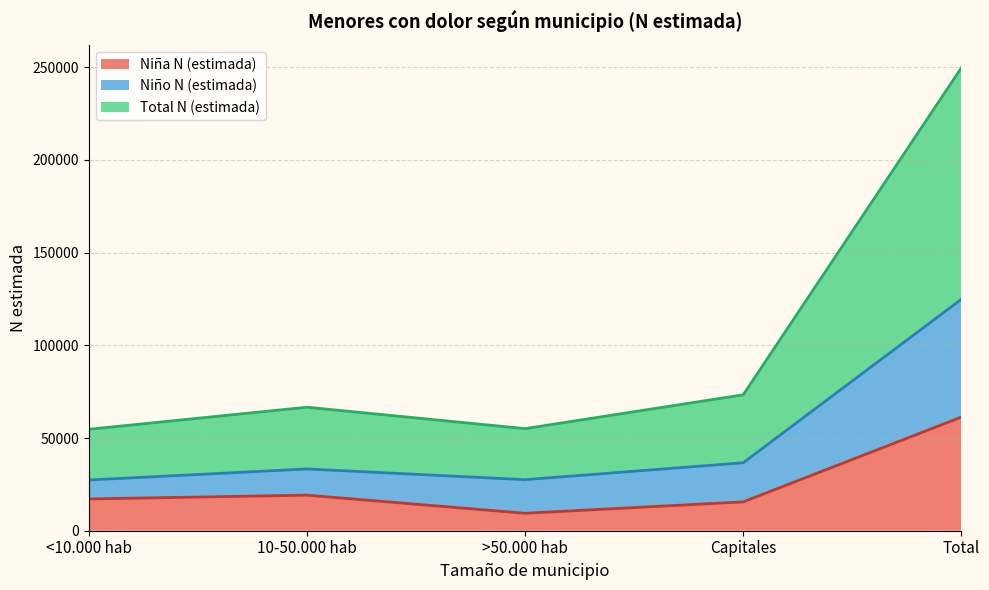

At which label does Niño N (estimada) reach its peak?

Total